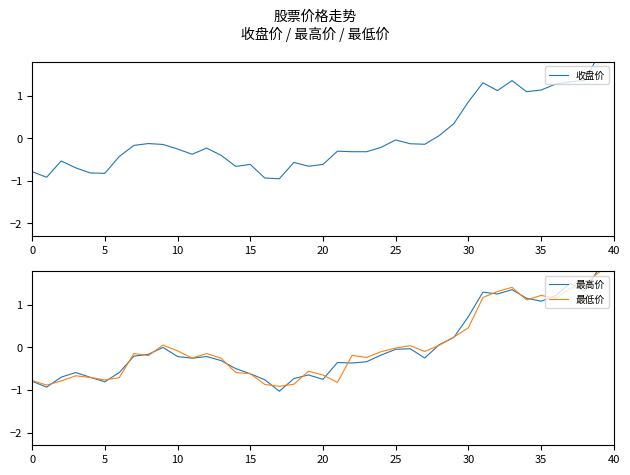

True or false: 最低价 has a value of -0.2 at 15.

False